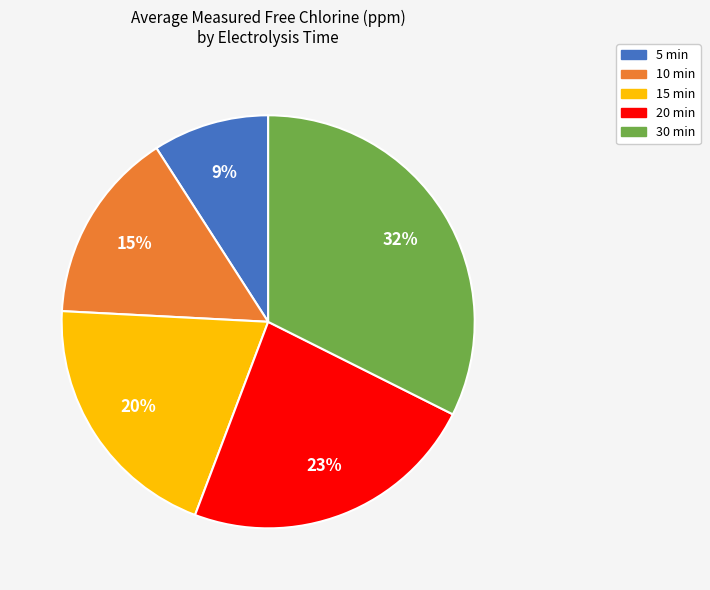

Rank the categories by value from lowest to highest.

5 min, 10 min, 15 min, 20 min, 30 min